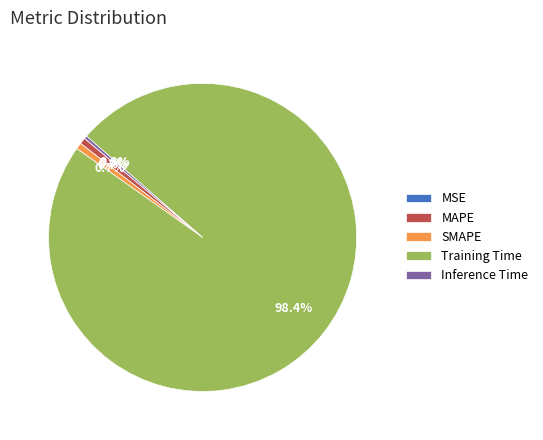

What percentage is NOT represented by SMAPE?

99.3%